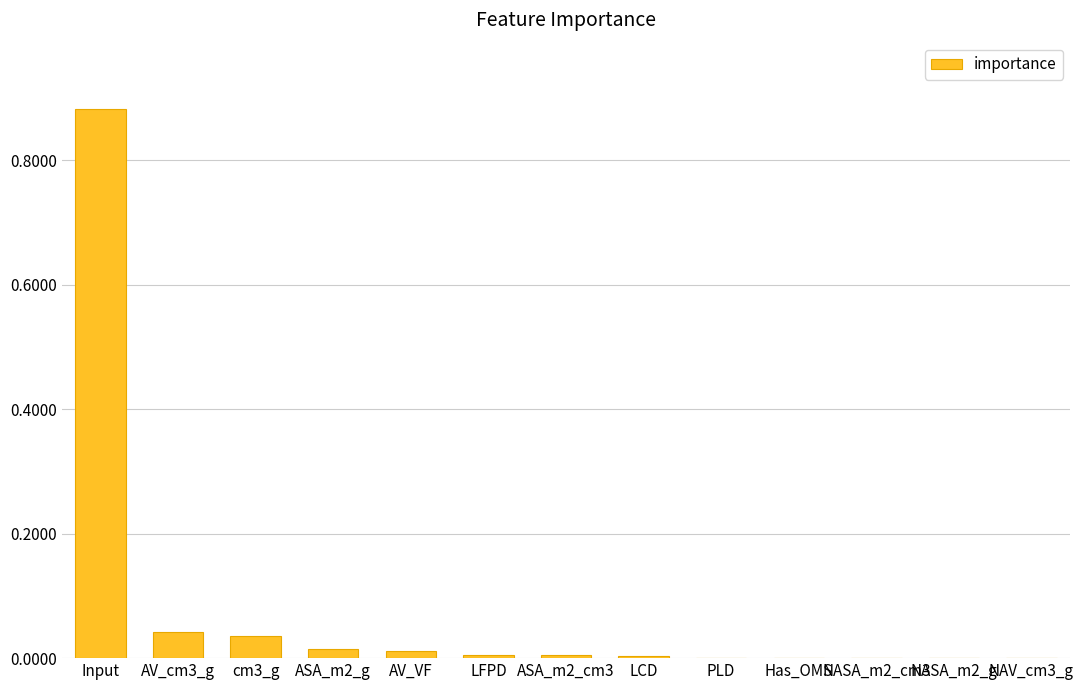

Are the bars horizontal?

No